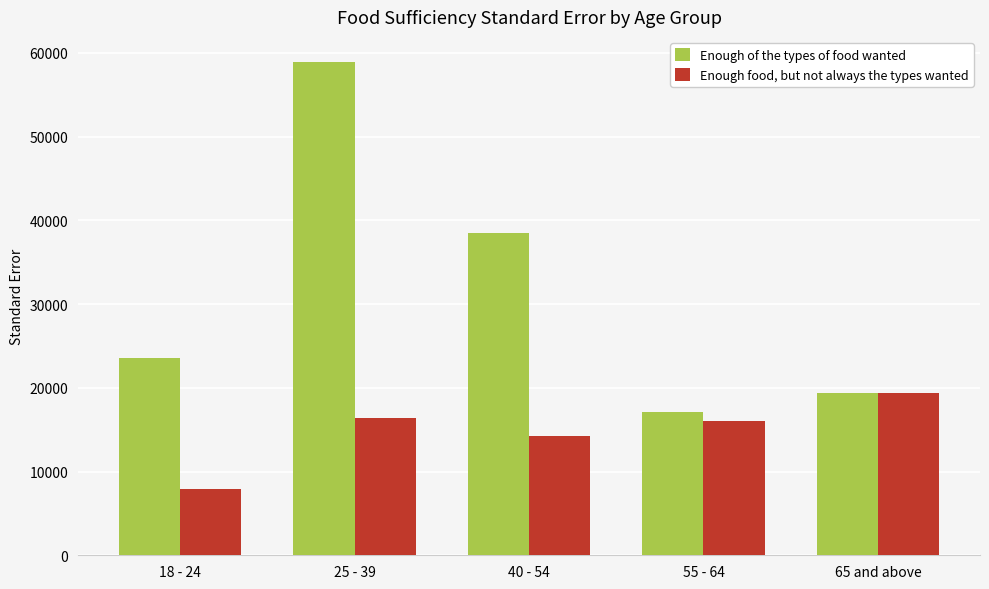

What is the difference between the Enough food, but not always the types wanted values at 18 - 24 and 25 - 39?

8391.0